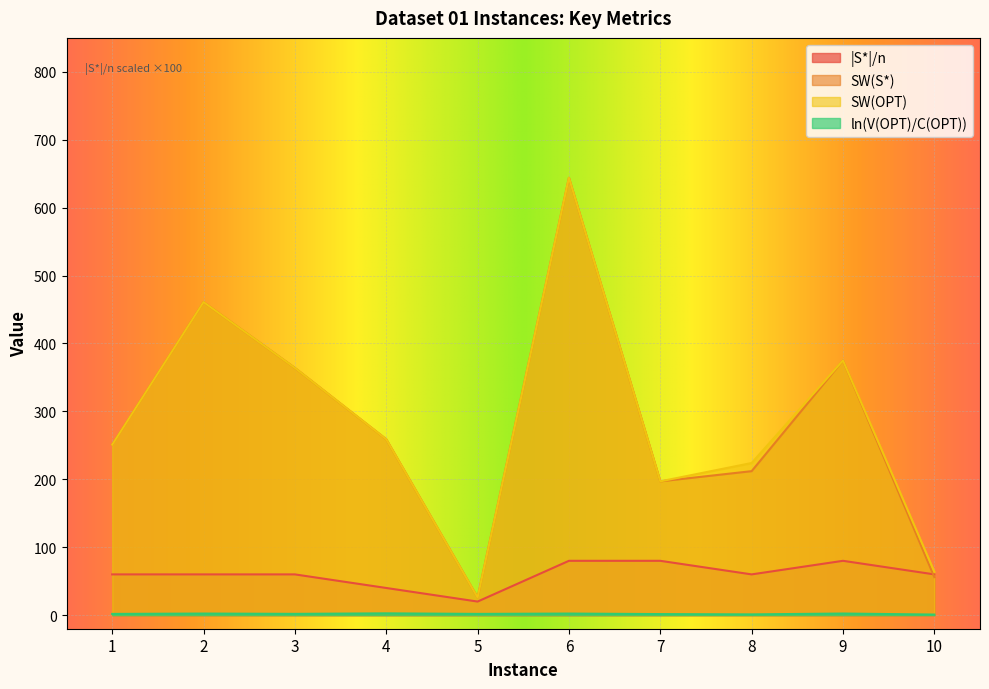

How many lines are shown in the chart?

4